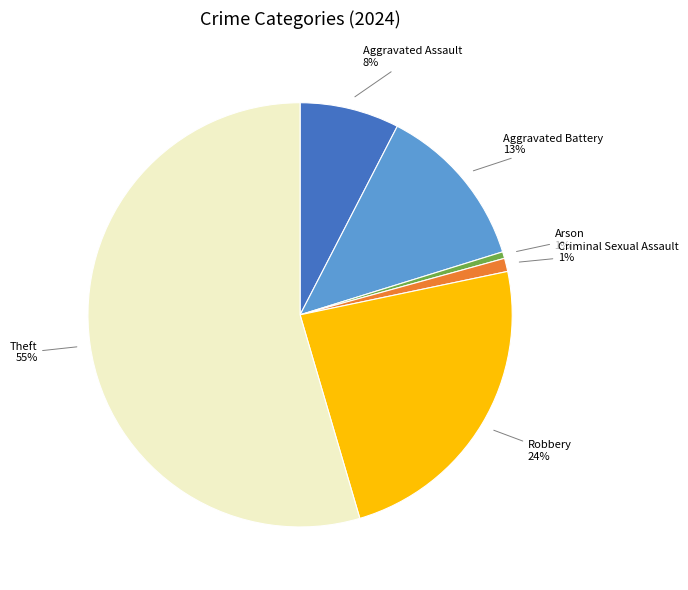

Which category has the biggest portion of the pie?

Theft